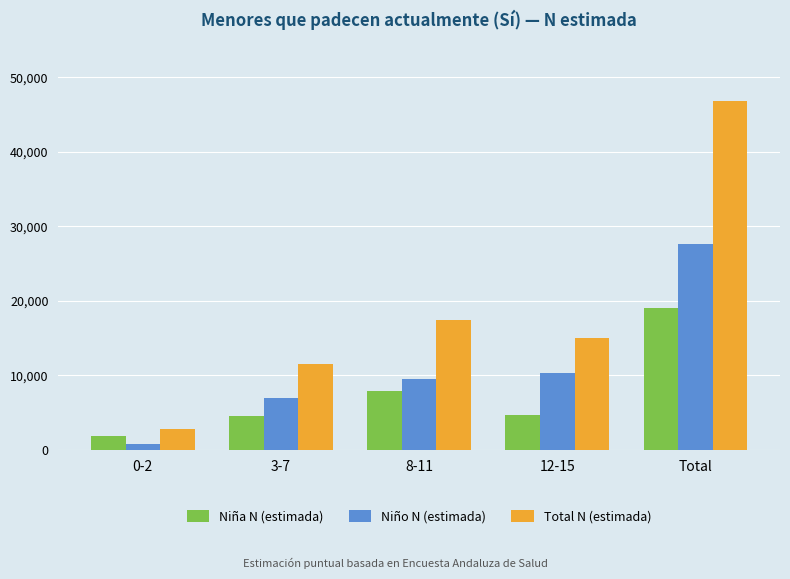

What is the sum of all Niña N (estimada) values?

38220